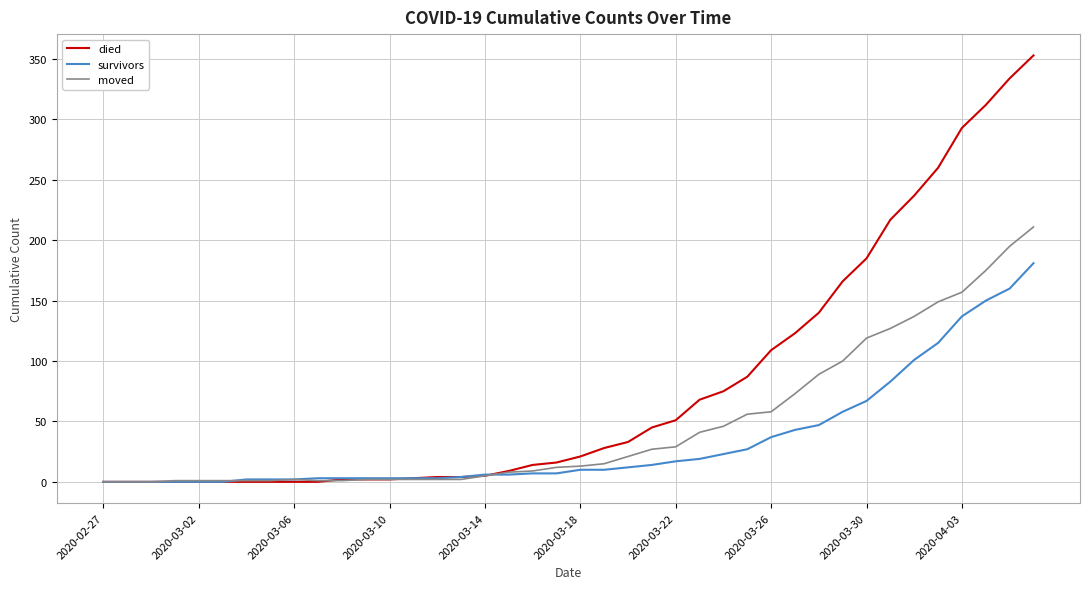

Which series has the largest total across all categories?

died